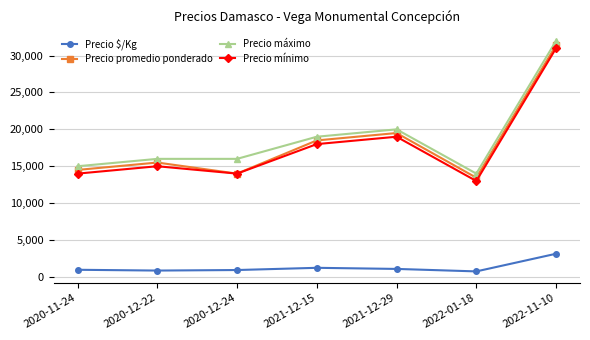

Which category has the highest value across all series?

2022-11-10